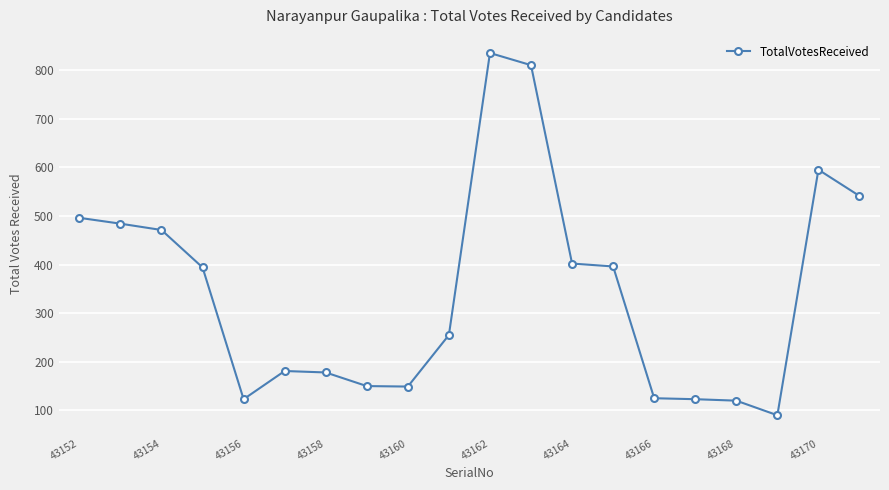

True or false: the data has more than 0 interior local peaks.

True